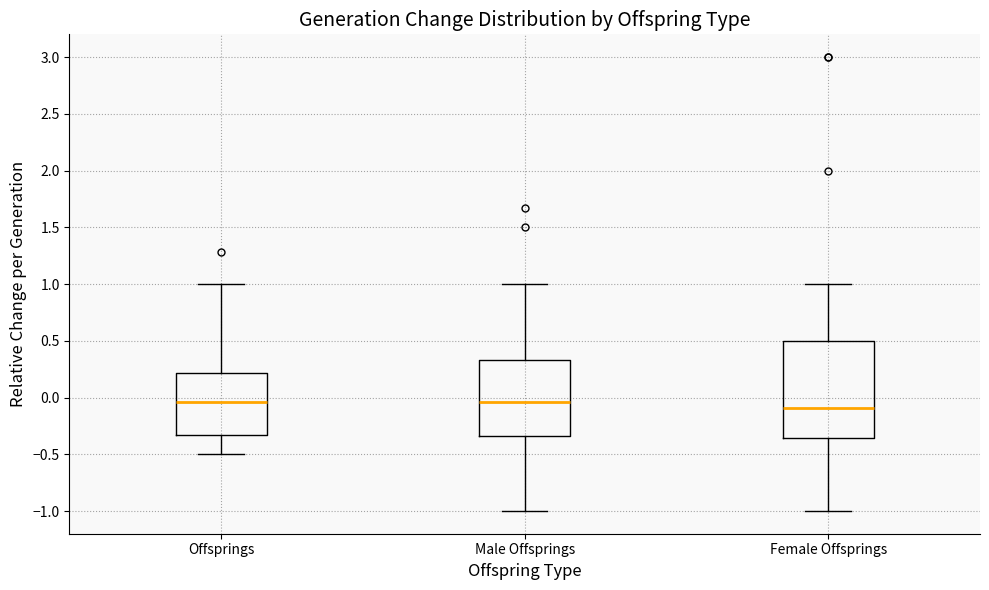

Reading left to right, read every box against the y-axis: the position of its median line, the range the box covers, and the ends of its whiskers. The values are not printed on the chart, so give them approximately, as read against the axis.

Offsprings: median -0.05, box -0.35 to 0.20, whiskers -0.50 to 1.00
Male Offsprings: median -0.05, box -0.35 to 0.35, whiskers -1.00 to 1.00
Female Offsprings: median -0.10, box -0.35 to 0.50, whiskers -1.00 to 1.00